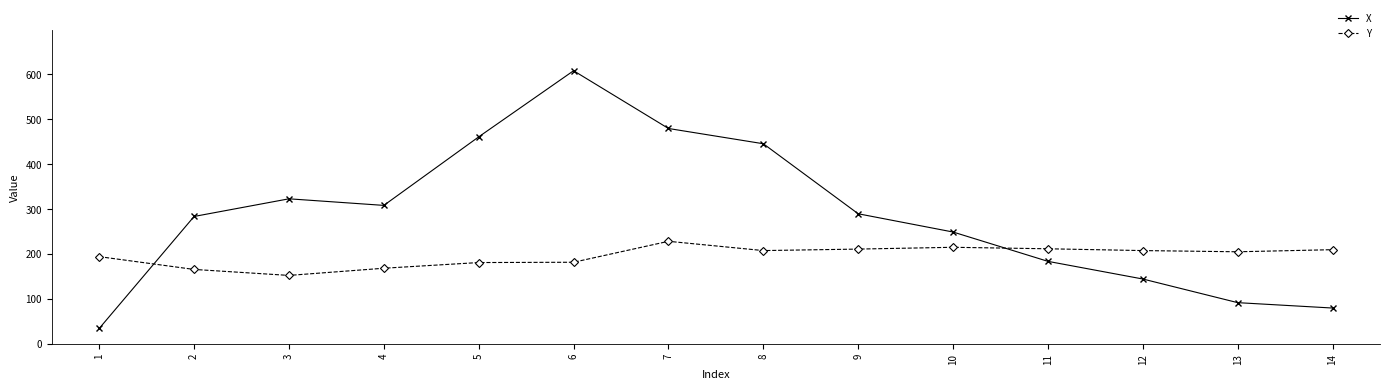

At 1, list the series in order from largest to smallest.

Y, X